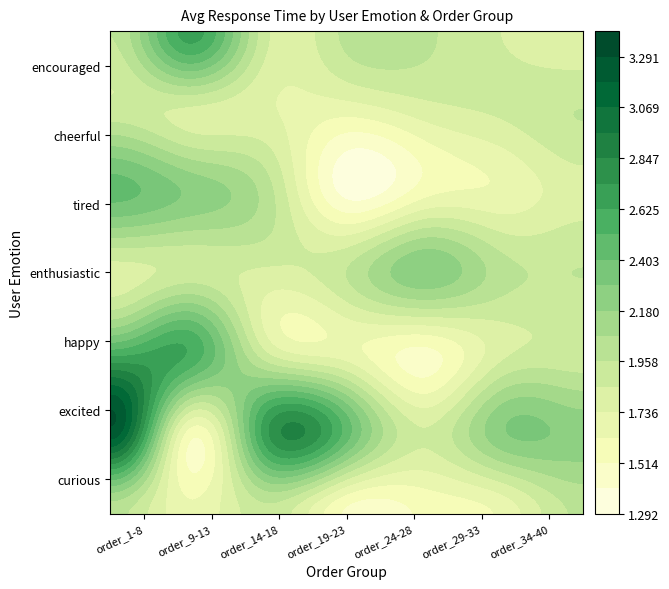

What is the lowest value of the cheerful series?

1.7